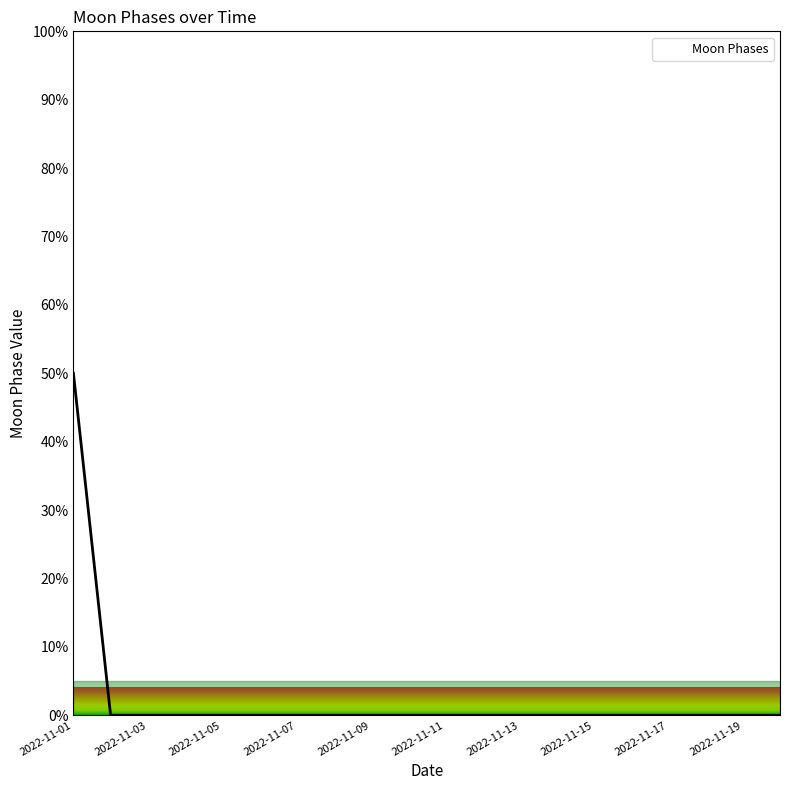

How many lines are shown in the chart?

1